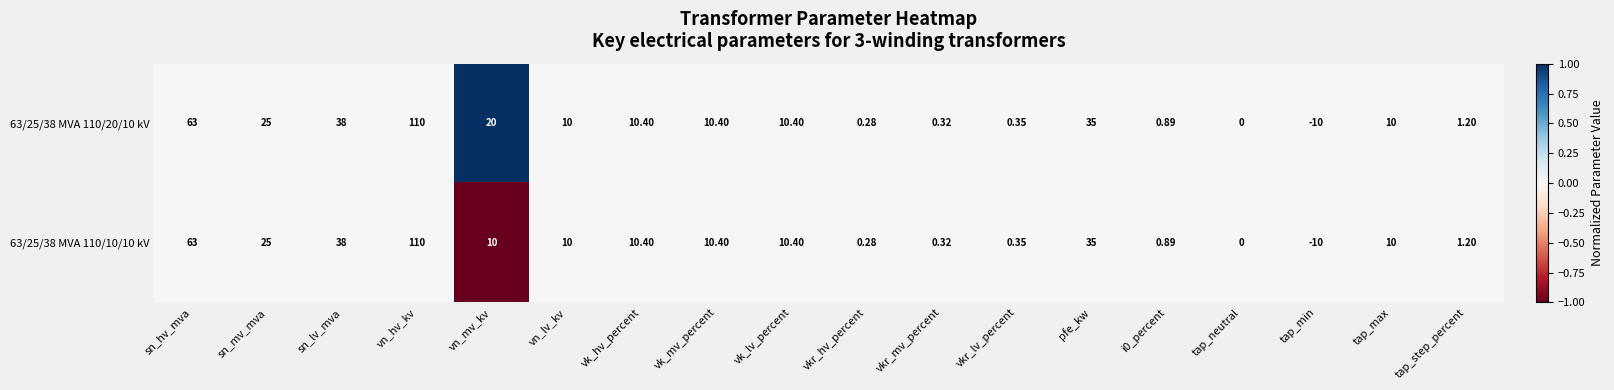

At which label is 63/25/38 MVA 110/20/10 kV closest to 50?

sn_lv_mva